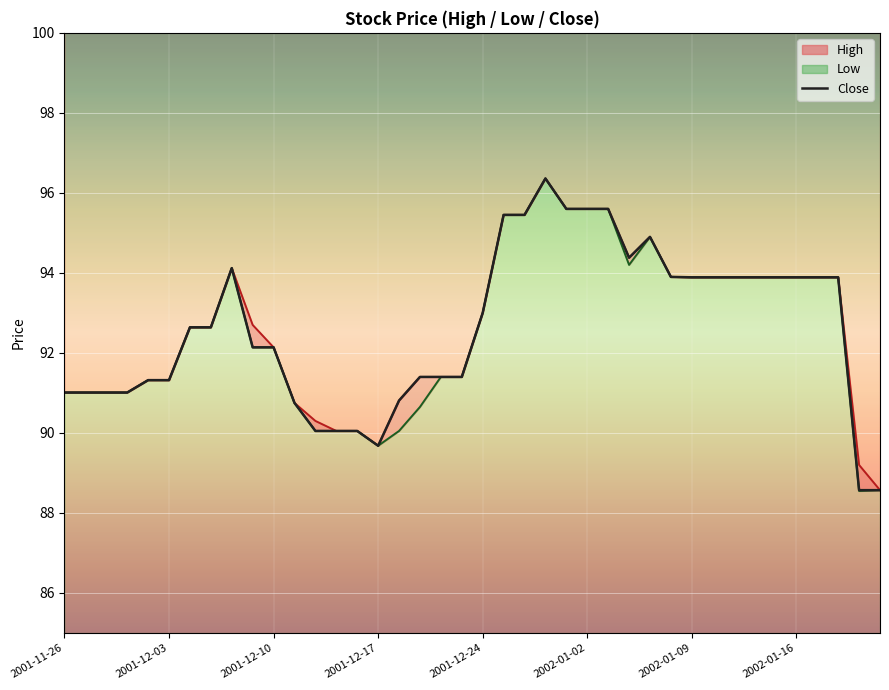

At which category is the sum across all series the highest?

2001-12-28